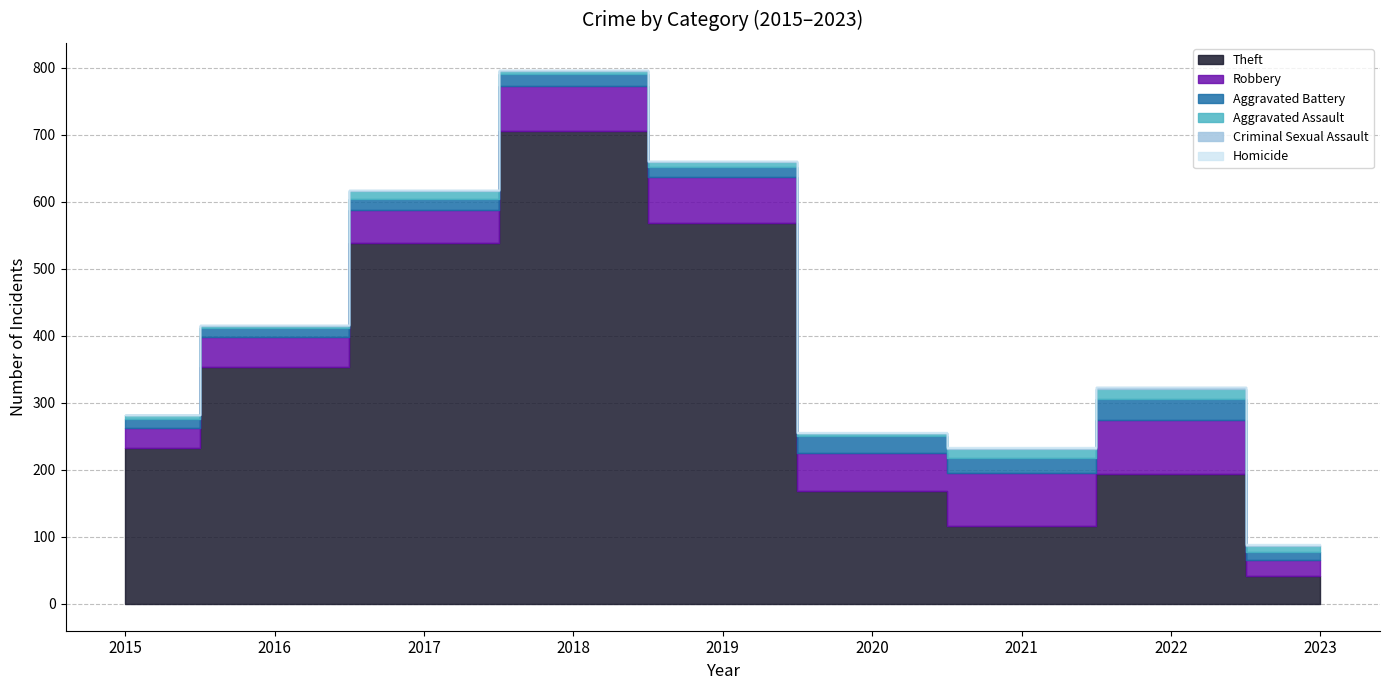

What are all the series names shown in the legend?

Theft, Robbery, Aggravated Battery, Aggravated Assault, Criminal Sexual Assault, Homicide